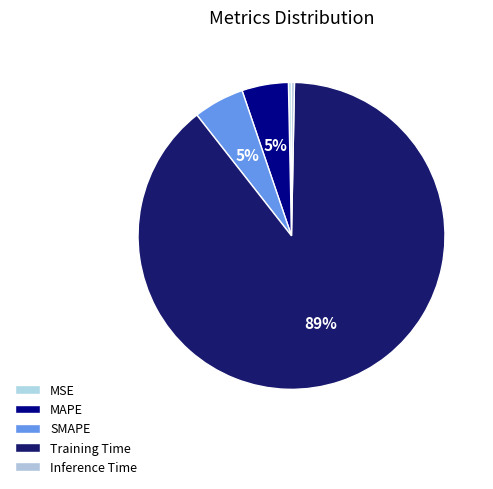

True or false: Inference Time accounts for 0% of the total.

True